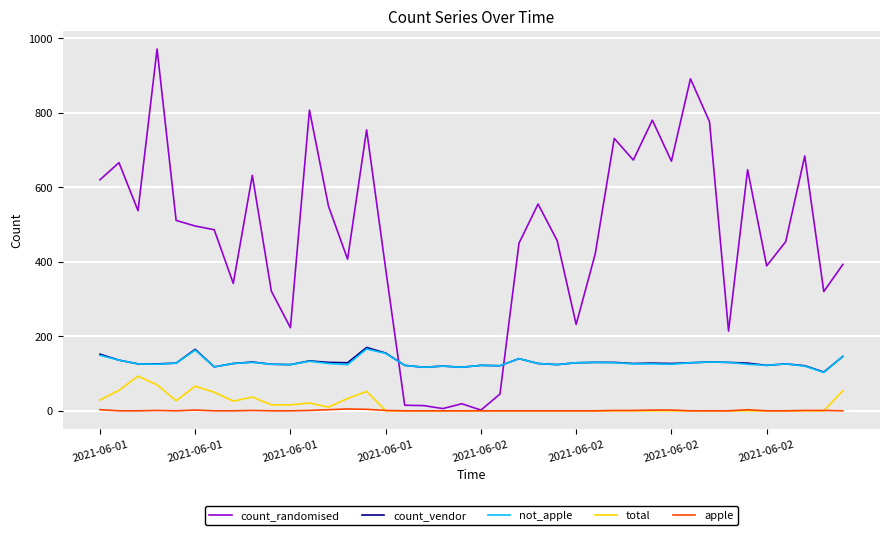

What is the greatest value displayed?

971